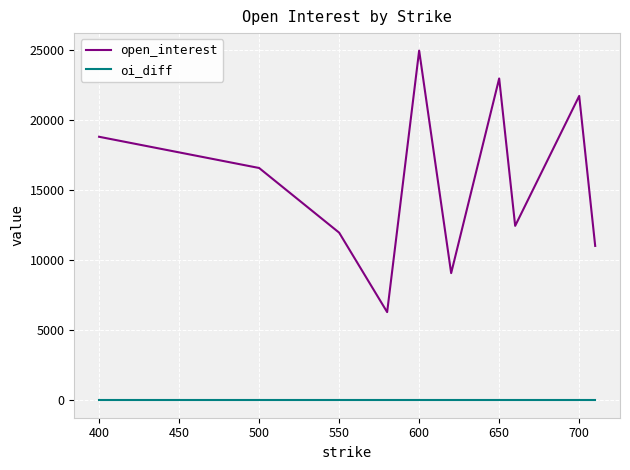

True or false: oi_diff and open_interest cross at least once.

False